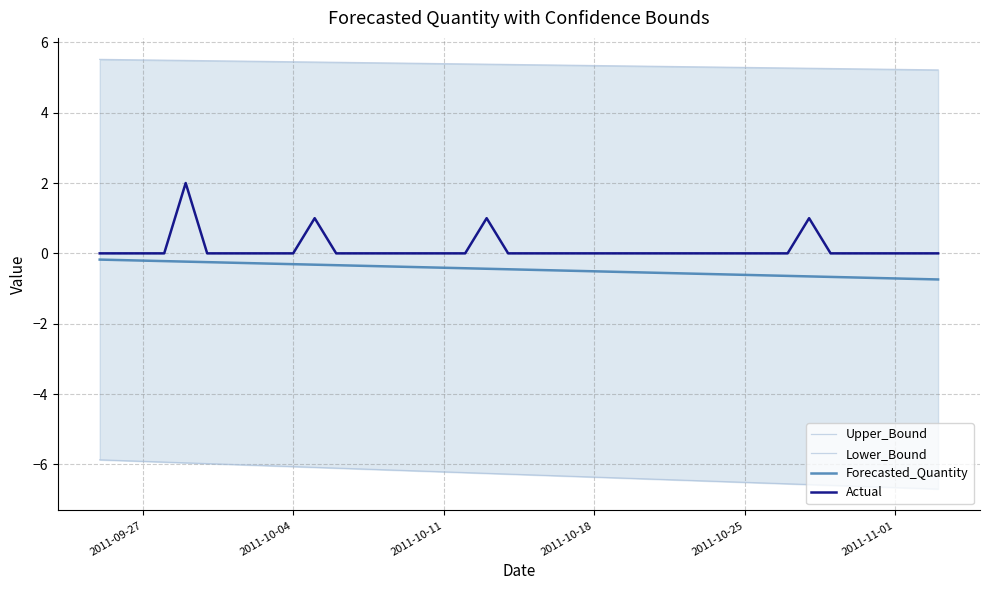

True or false: Lower_Bound and Actual intersect in this chart.

False